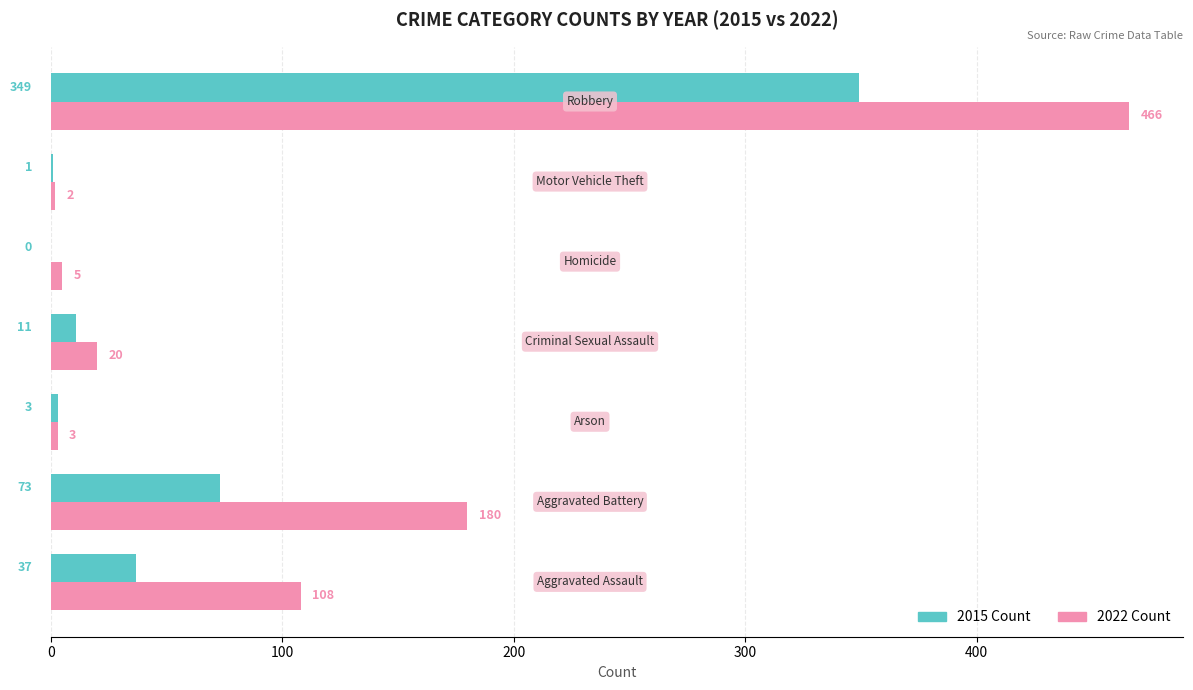

What is the maximum value shown in the chart?

466